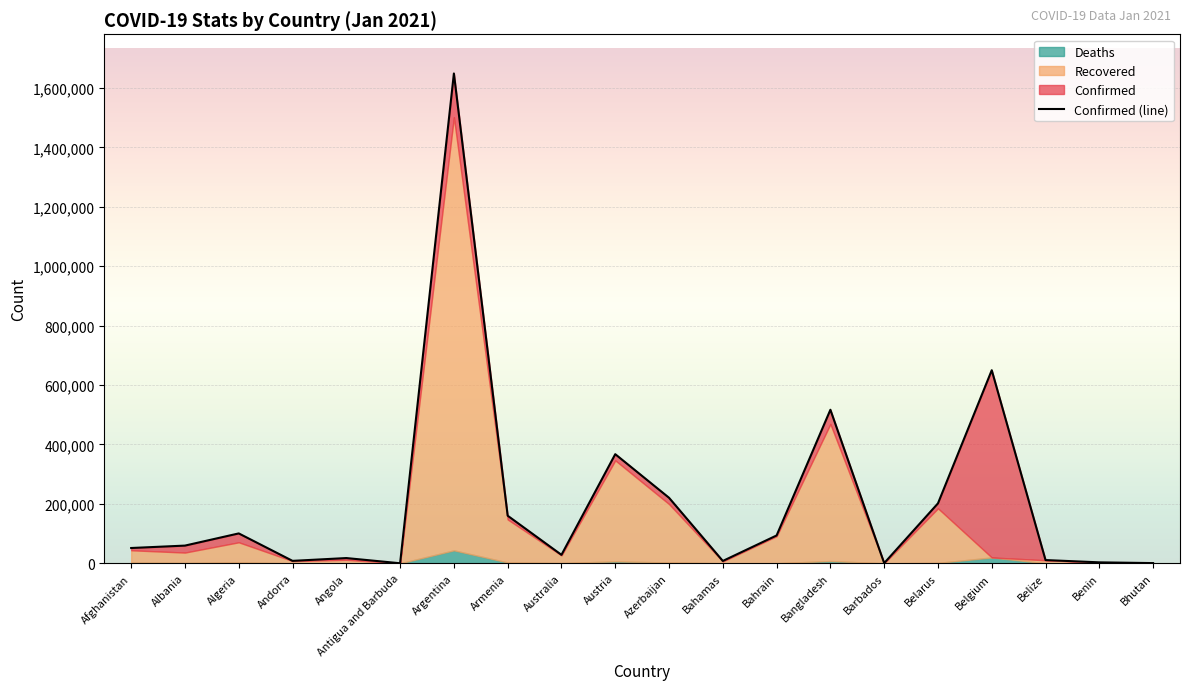

True or false: Recovered has a value of 183625 at Belarus.

True